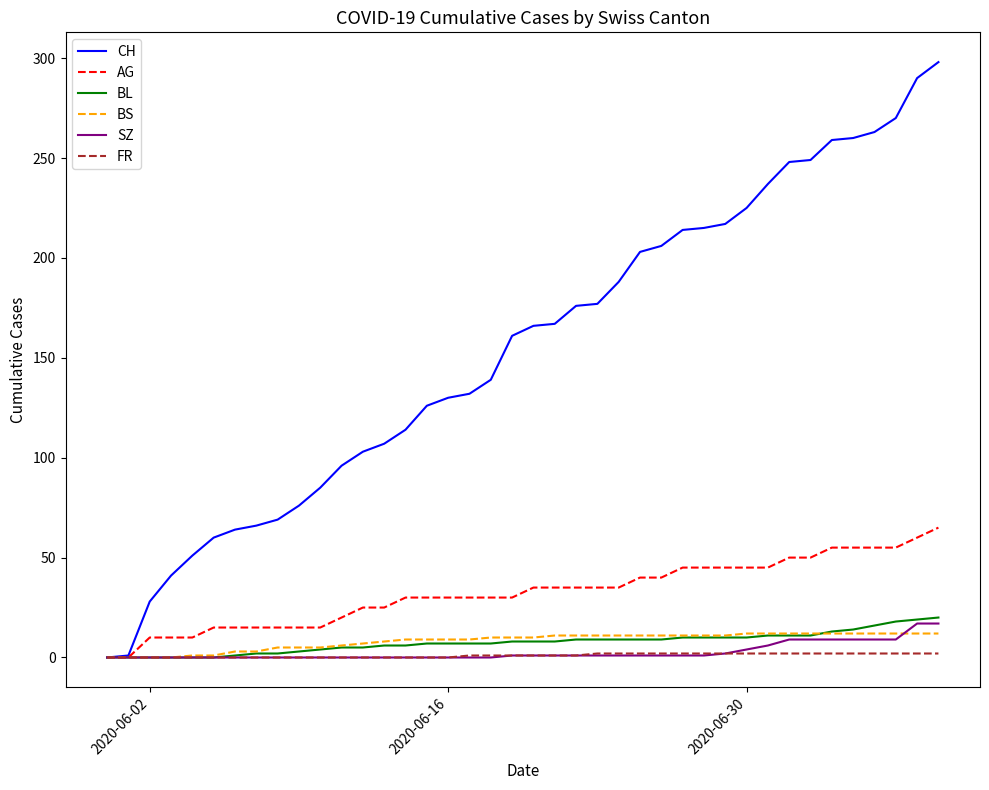

Which series has the widest spread of values?

CH